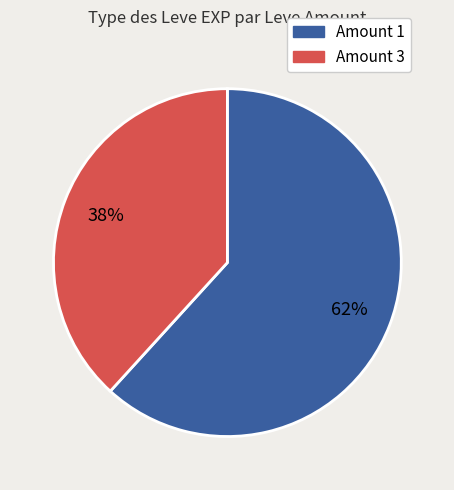

To the nearest percent, what is the difference between the largest and smallest slice percentages?

24%